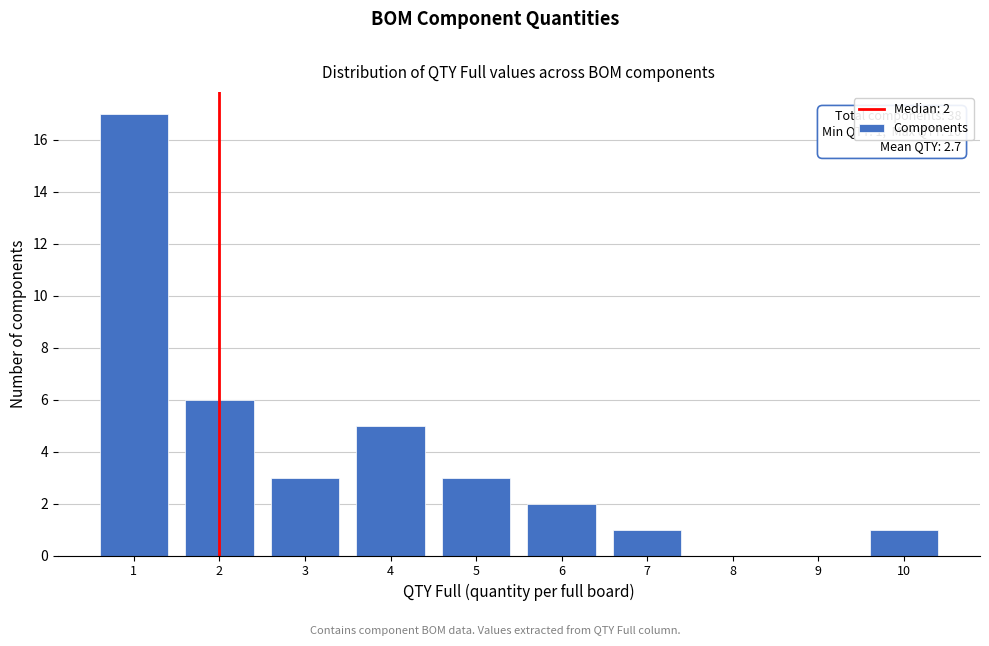

Which range on the x-axis has the tallest bar?

0.5 to 1.5